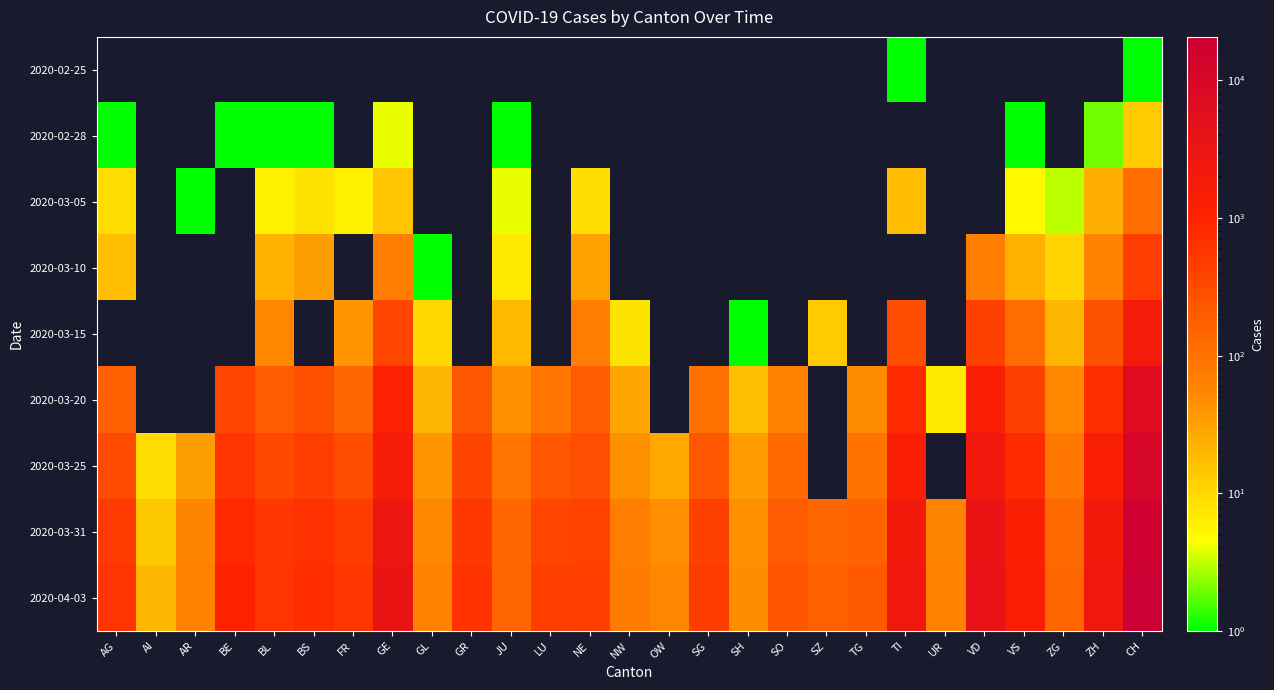

How many positive values does the 2020-02-25 series have?

2